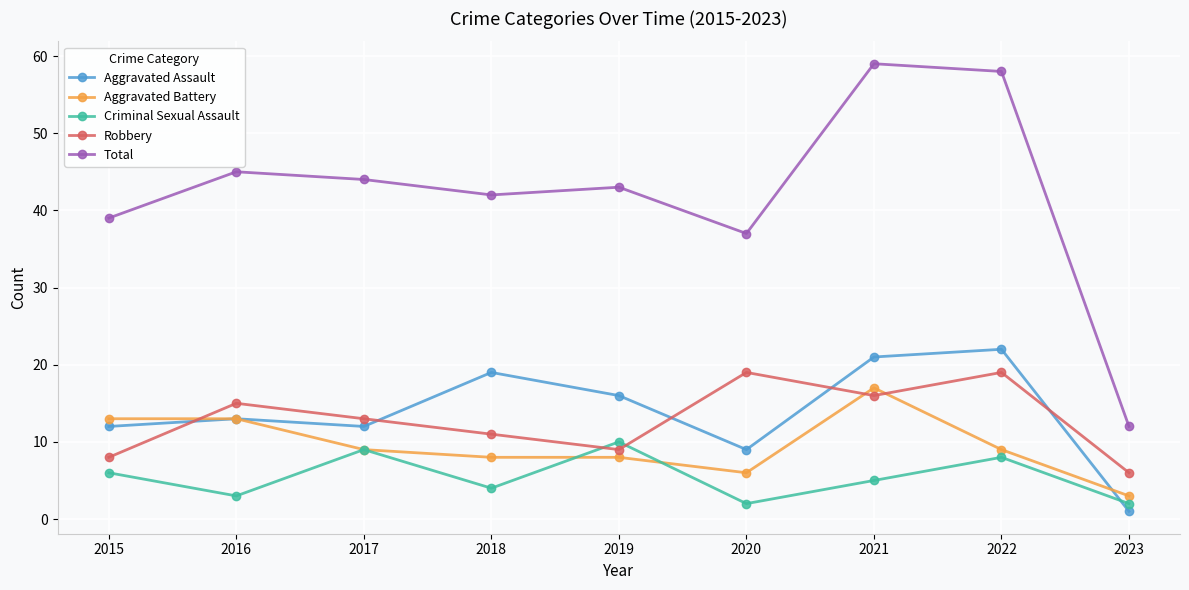

True or false: Aggravated Battery has a value of 13 at 2015.

True